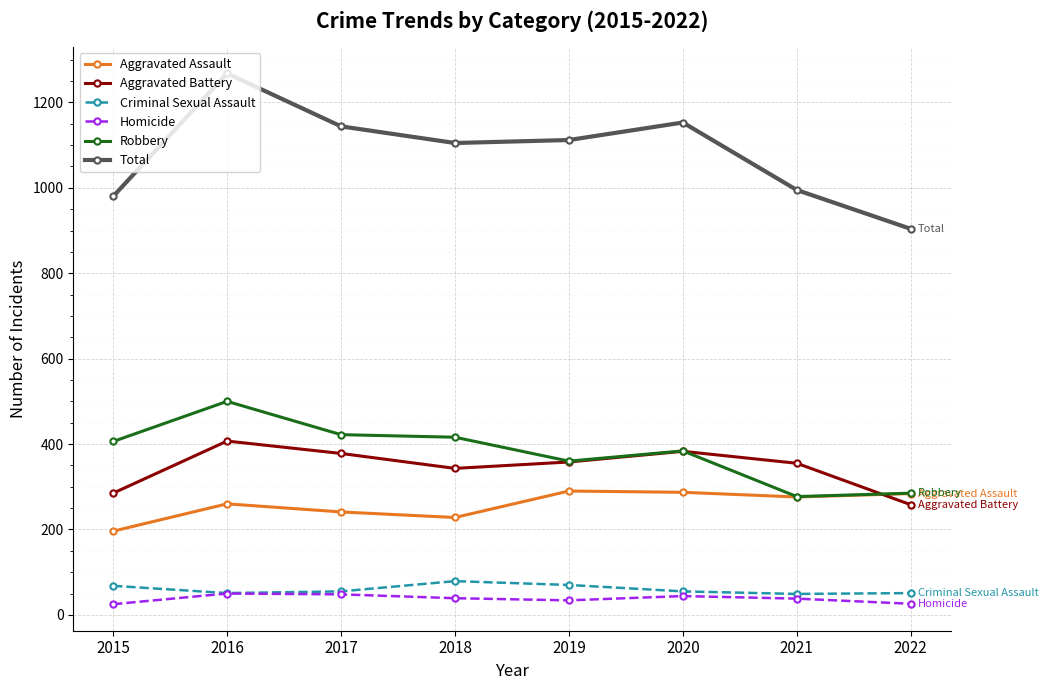

Which series has the widest spread of values?

Total